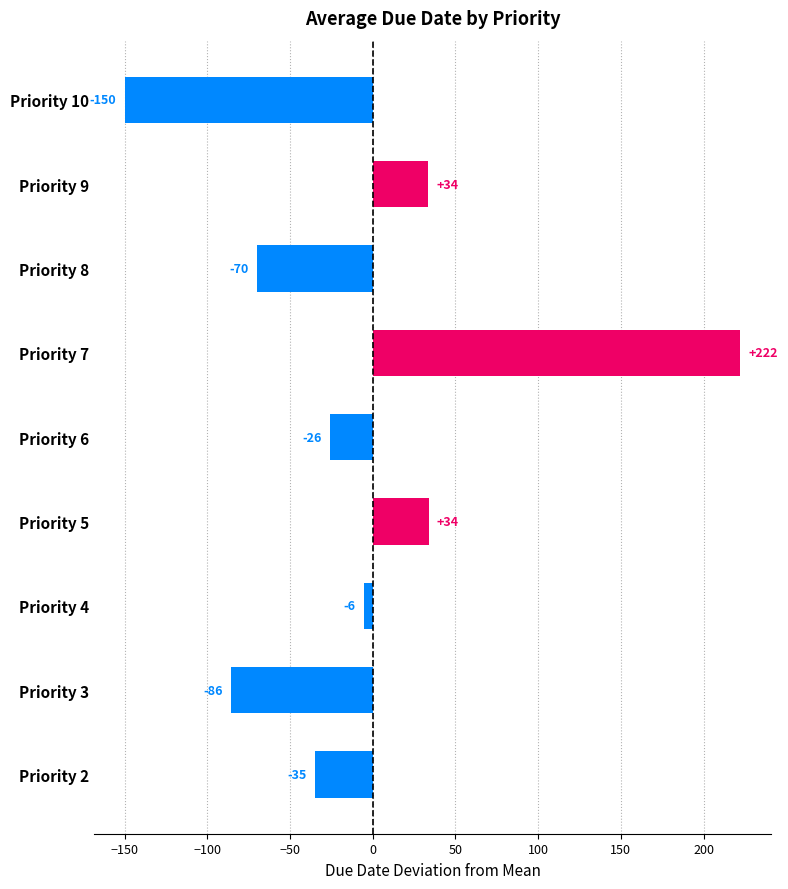

Between Priority 4 and Priority 8, which is larger?

Priority 4